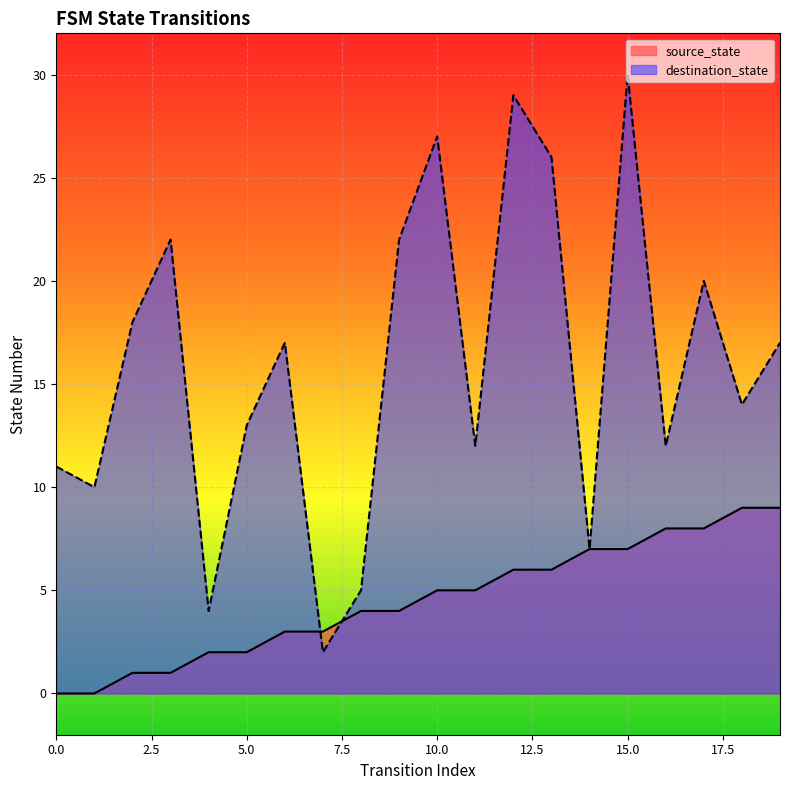

At which label does destination_state reach its peak?

15.0